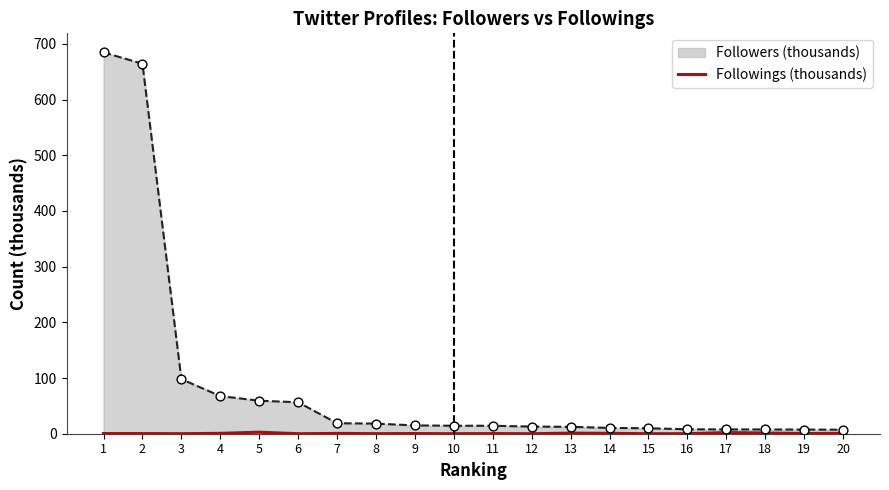

What is the highest value of the Followers (thousands) series?

684.7